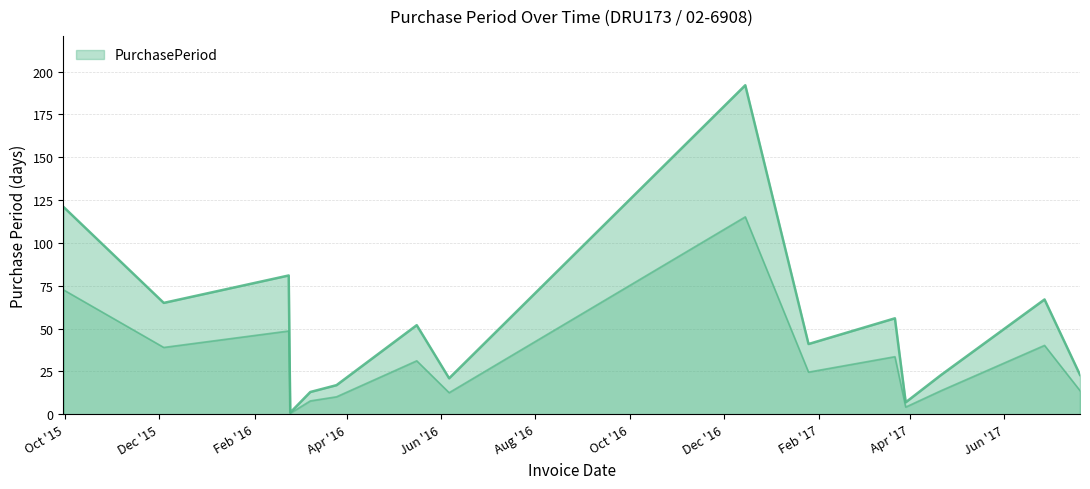

Is it true that the value at 2017-07-20 is 13.8?

True